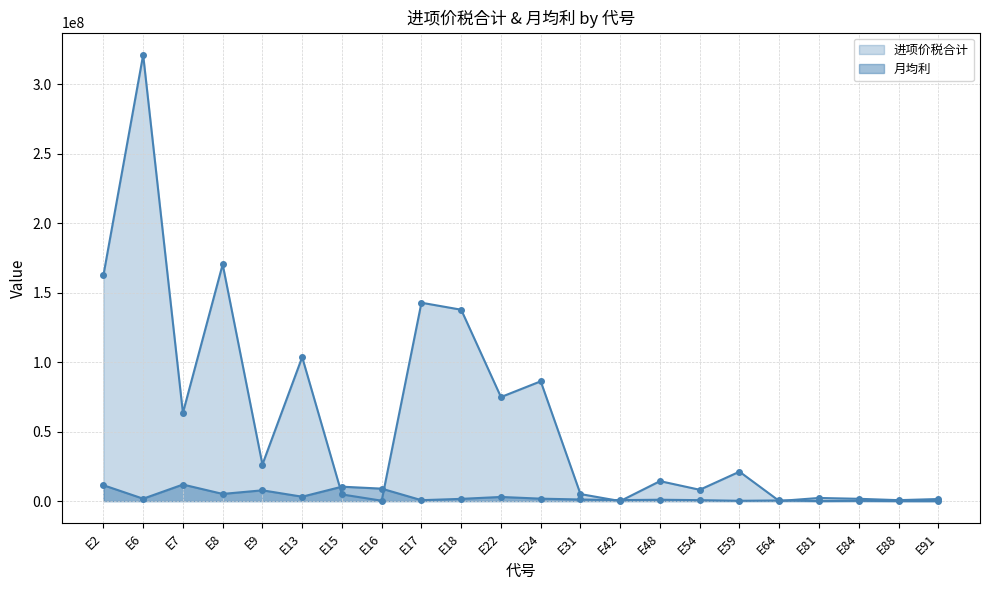

How many values in the 月均利 series exceed 1616222?

11